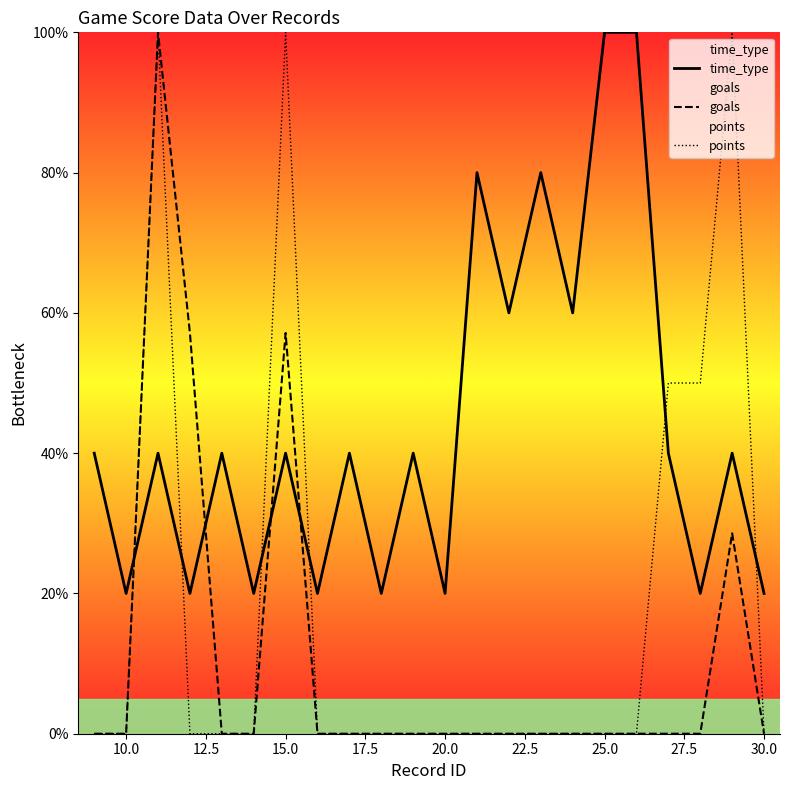

List the series in order of their overall mean, lowest first.

goals, points, time_type